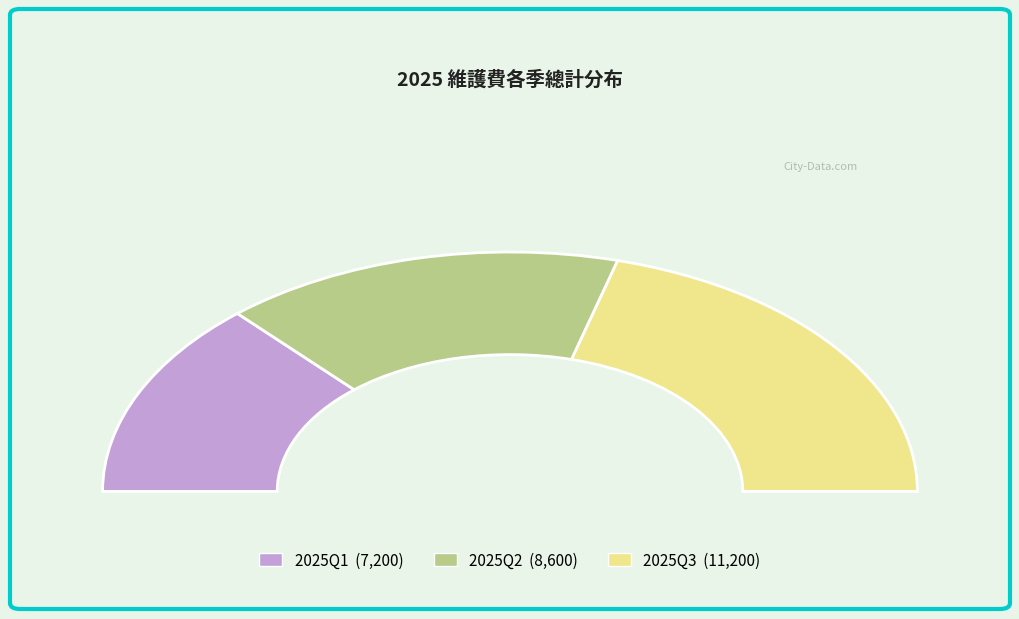

What is the largest slice in the pie chart?

2025Q3